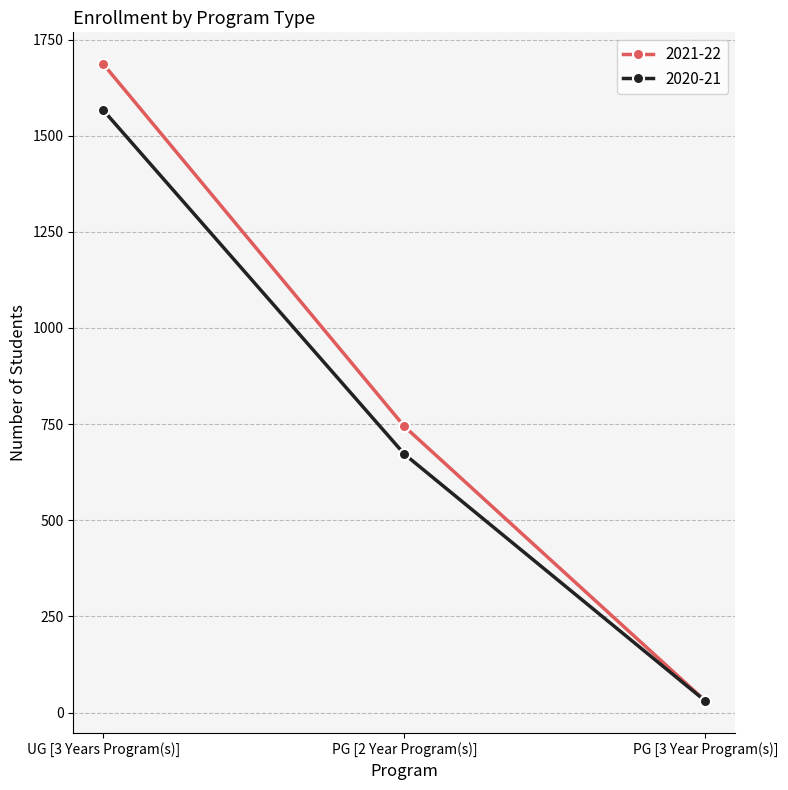

What is the label of the 1st point from the left?

UG [3 Years Program(s)]